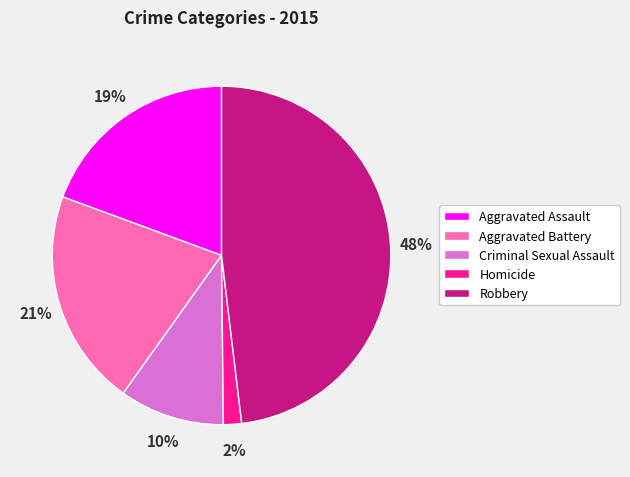

The Robbery slice represents 48% of the pie. True or false?

True